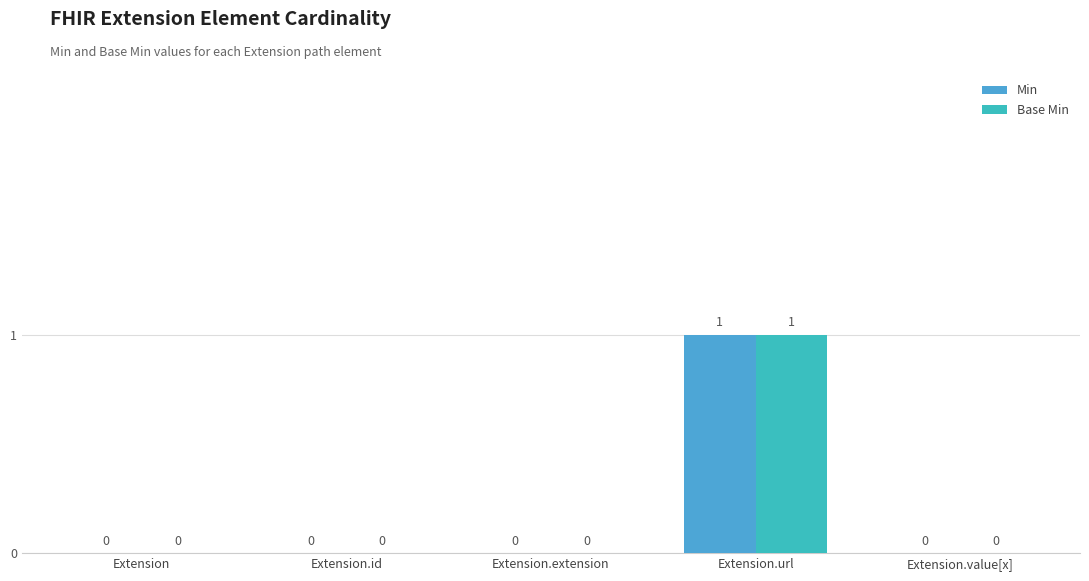

How many data points does each series have?

5